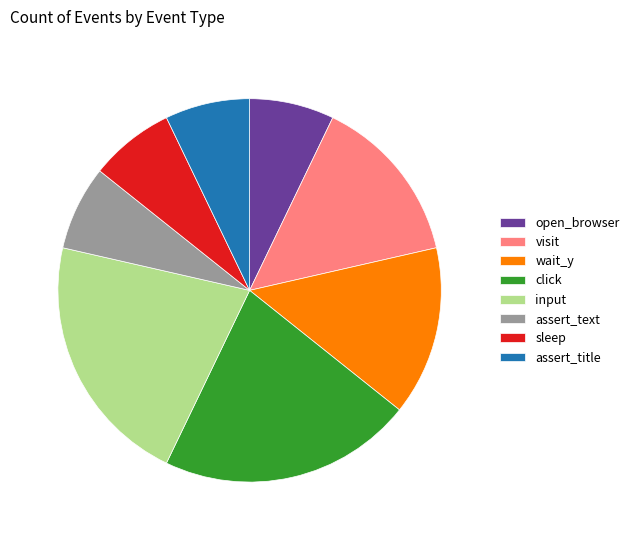

Is it true that sleep is 7% of the pie?

True